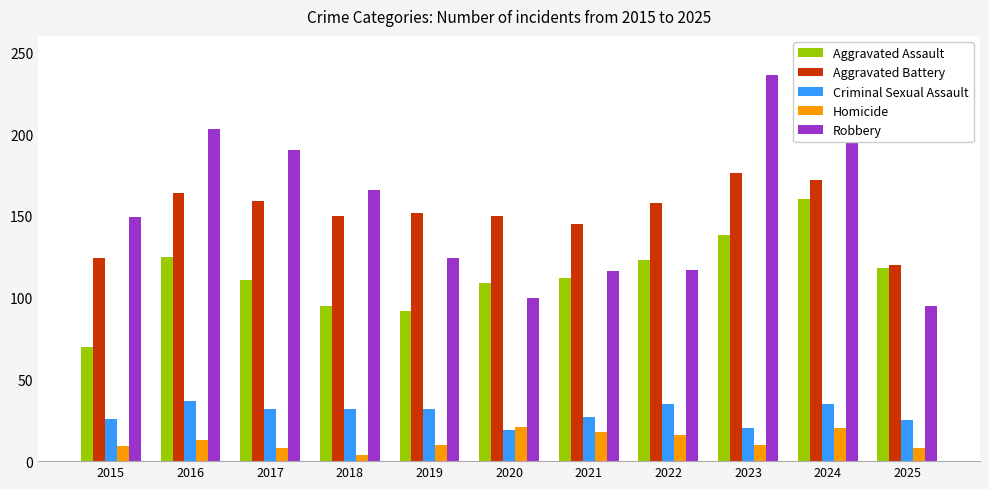

What is the spread (max minus min) of values at 2018?

162